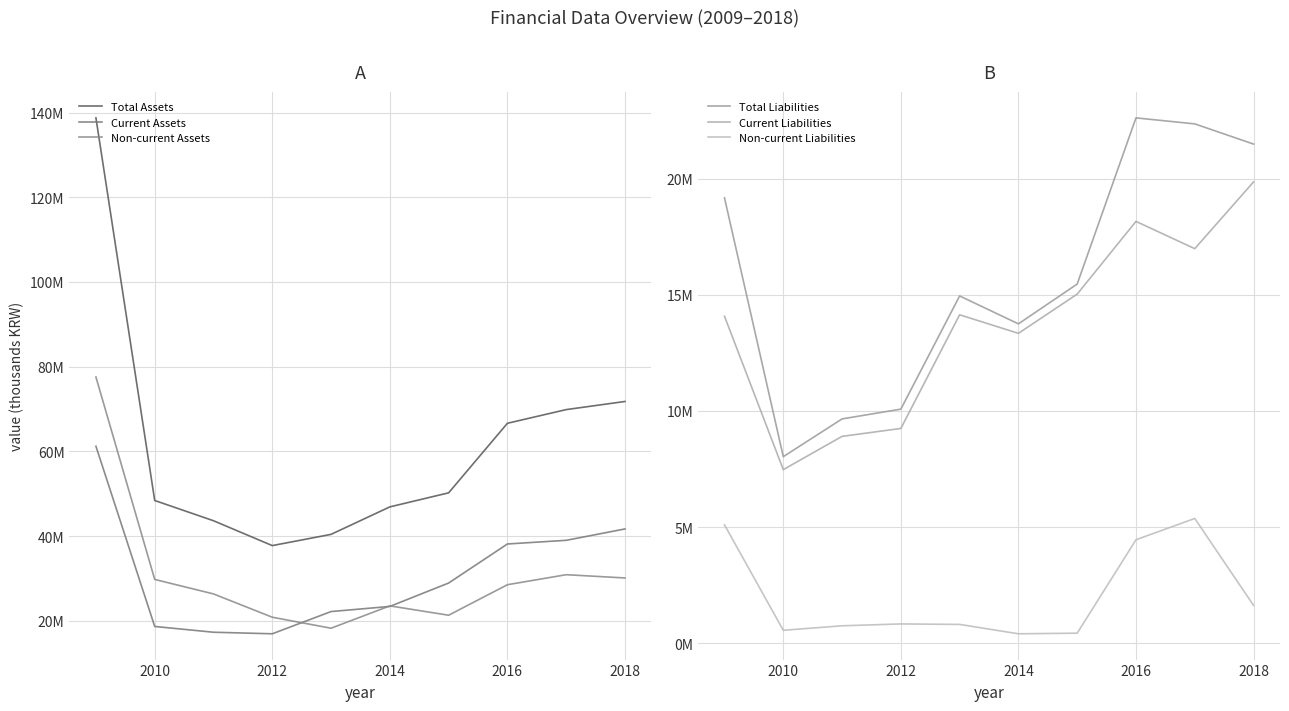

How many values in the Non-current Liabilities series are below 831795?

5